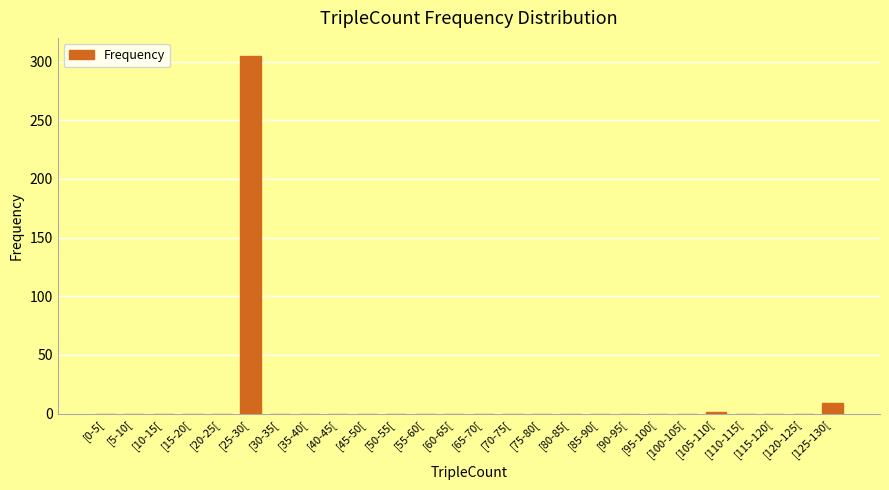

What is the sum of all values?

315